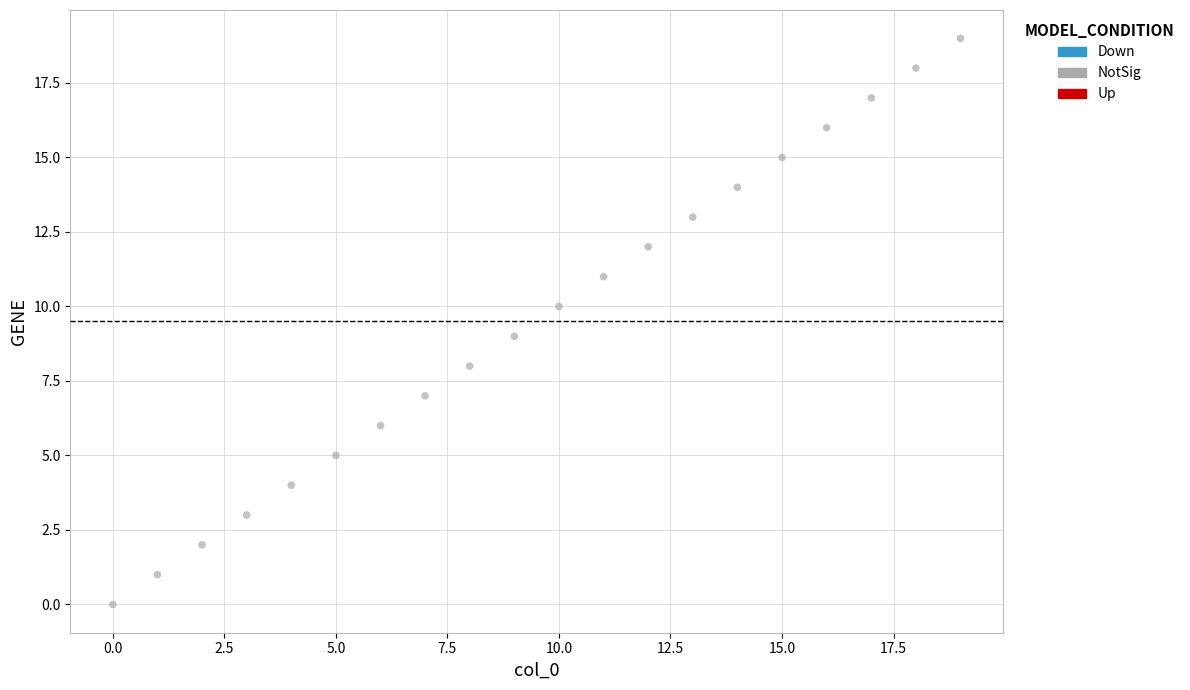

What is the range of Y values (max minus min)?

19